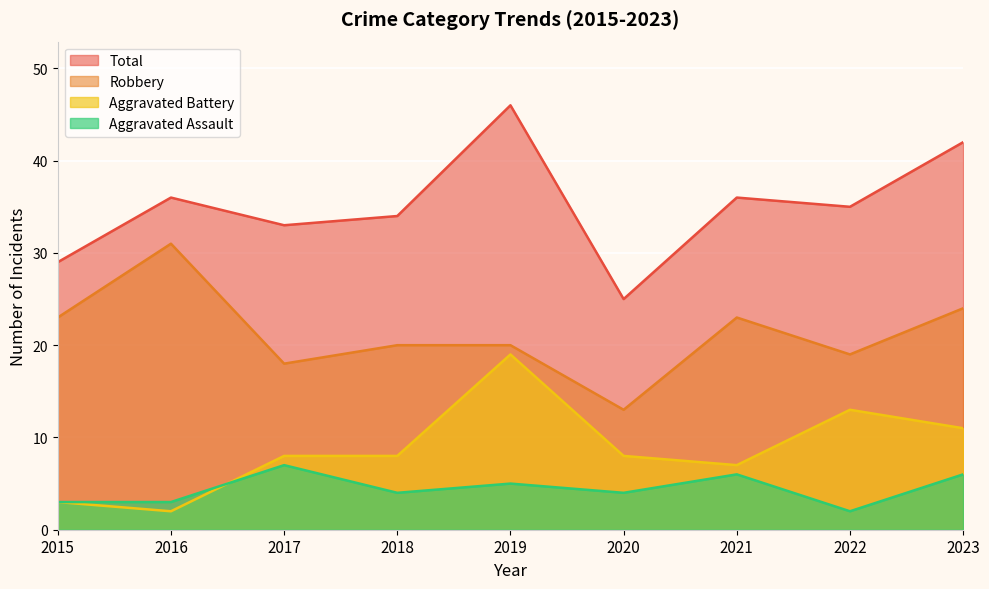

Where is Aggravated Battery nearest to the value 10?

2023